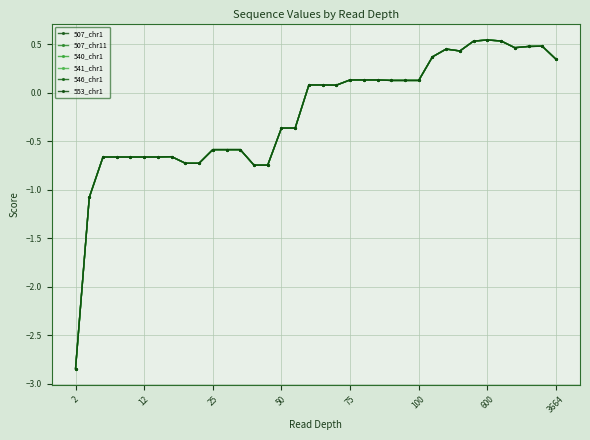

True or false: 507_chr1 and 553_chr1 intersect in this chart.

False